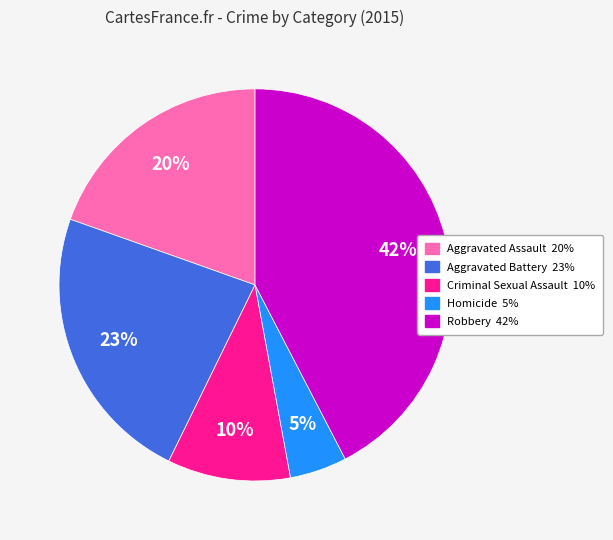

Is it true that Aggravated Battery is 29% of the pie?

False